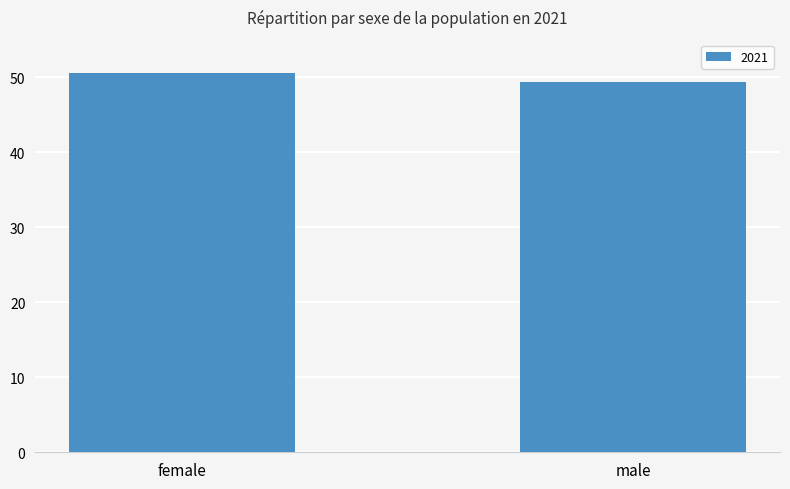

At which category does the chart reach its minimum across all series?

male